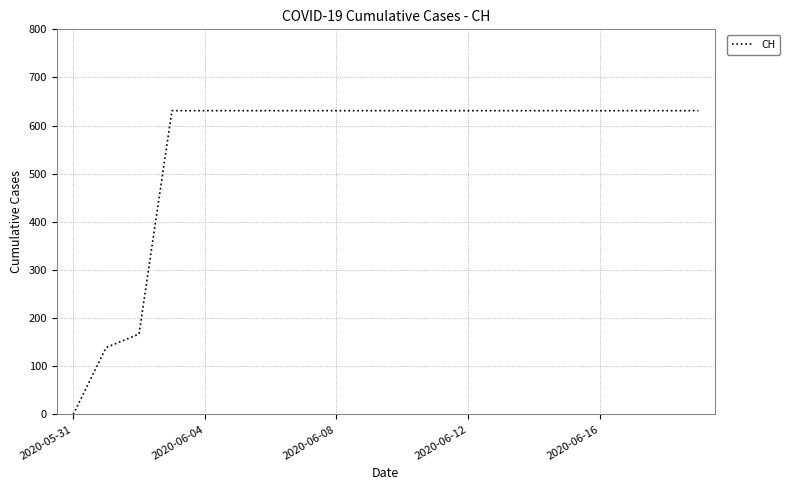

What is the maximum value shown in the chart?

631